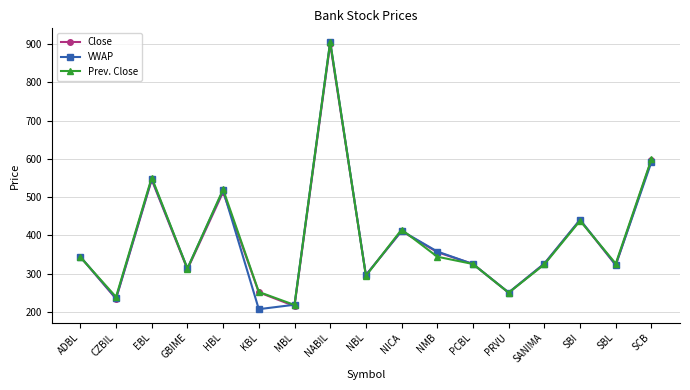

True or false: Prev. Close has more than 1 points higher than both neighbors.

True